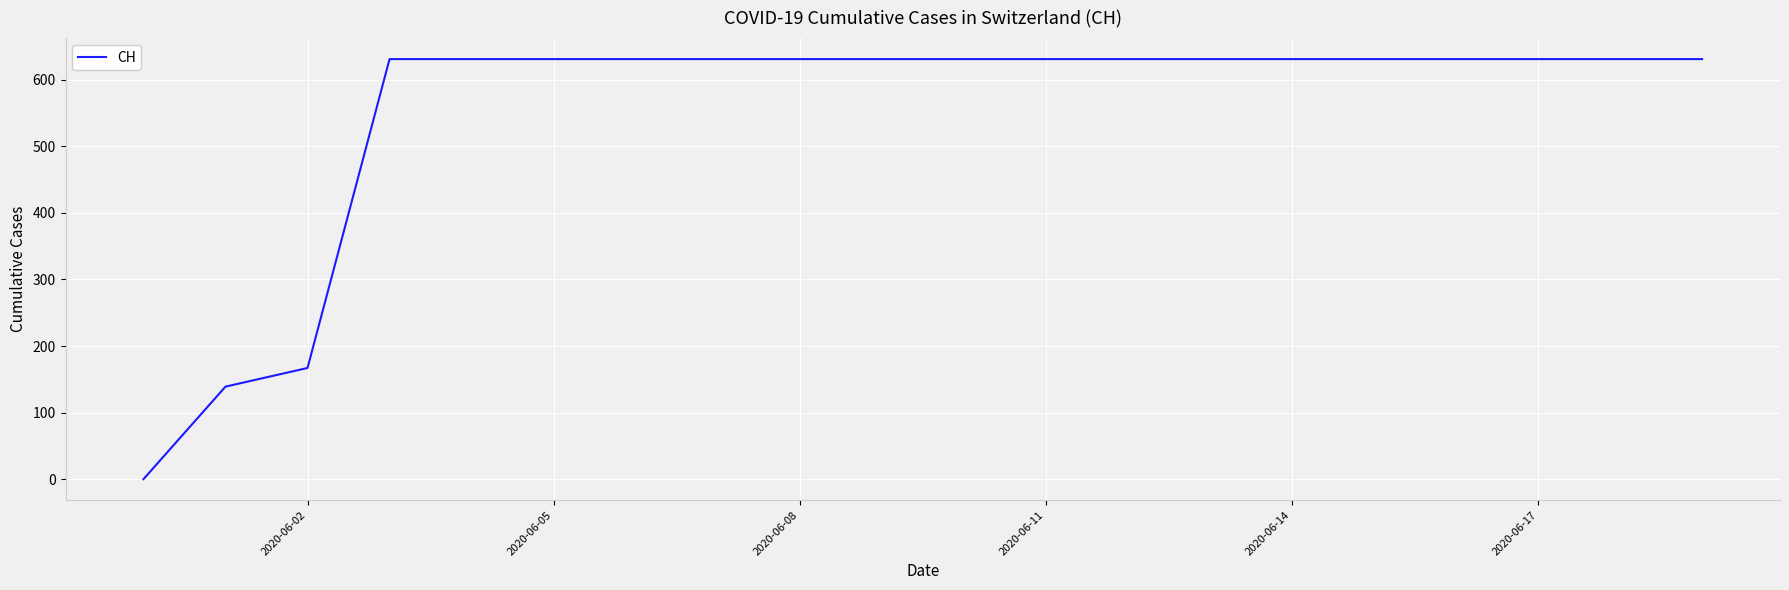

Reading left to right, what are all the values shown in this chart?

0	139	167	631	631	631	631	631	631	631	631	631	631	631	631	631	631	631	631	631